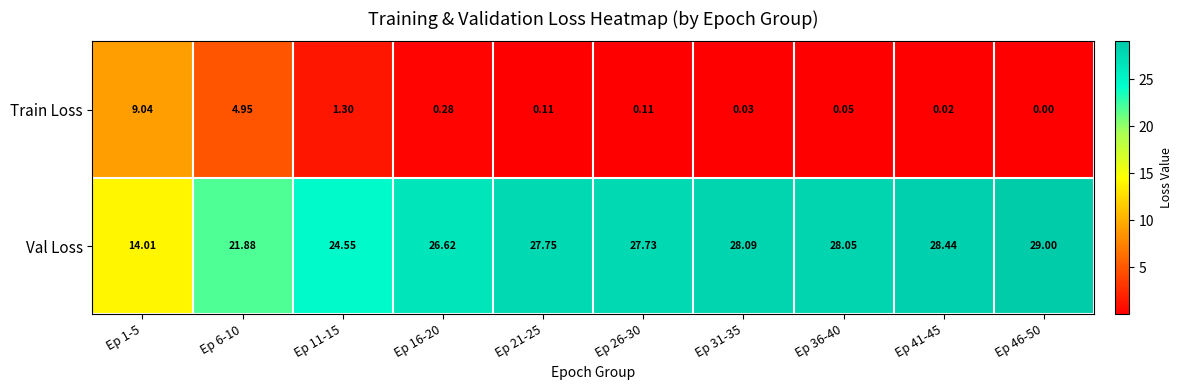

What is the difference between the highest and lowest values at Ep 6-10?

16.9